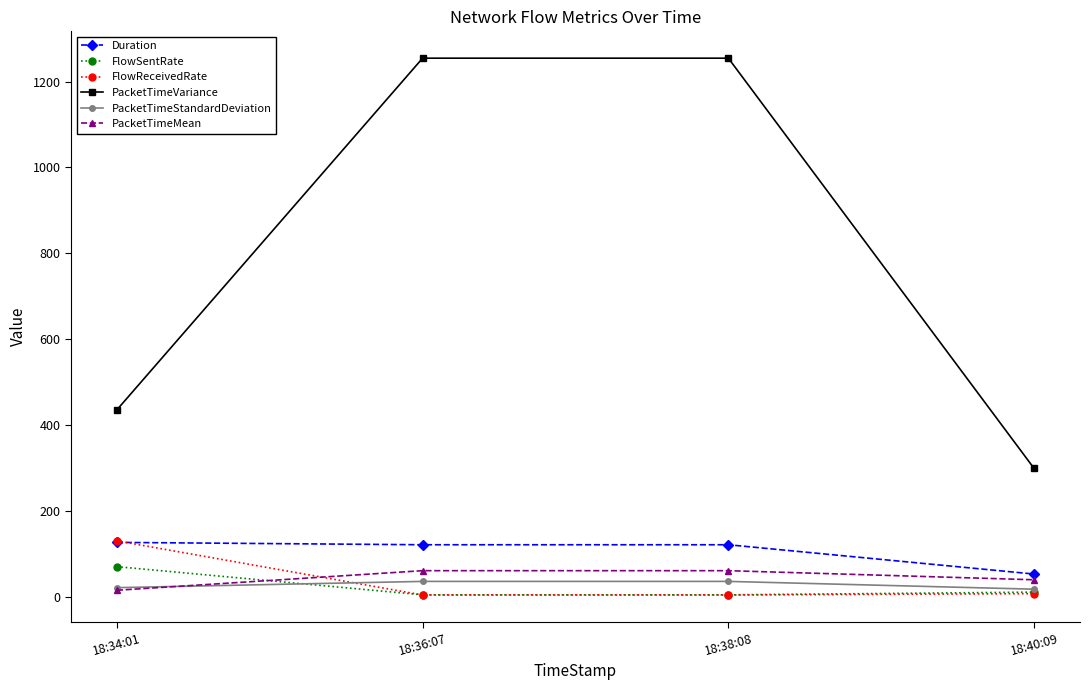

True or false: PacketTimeVariance has a value of 298.5 at 18:40:09.

True